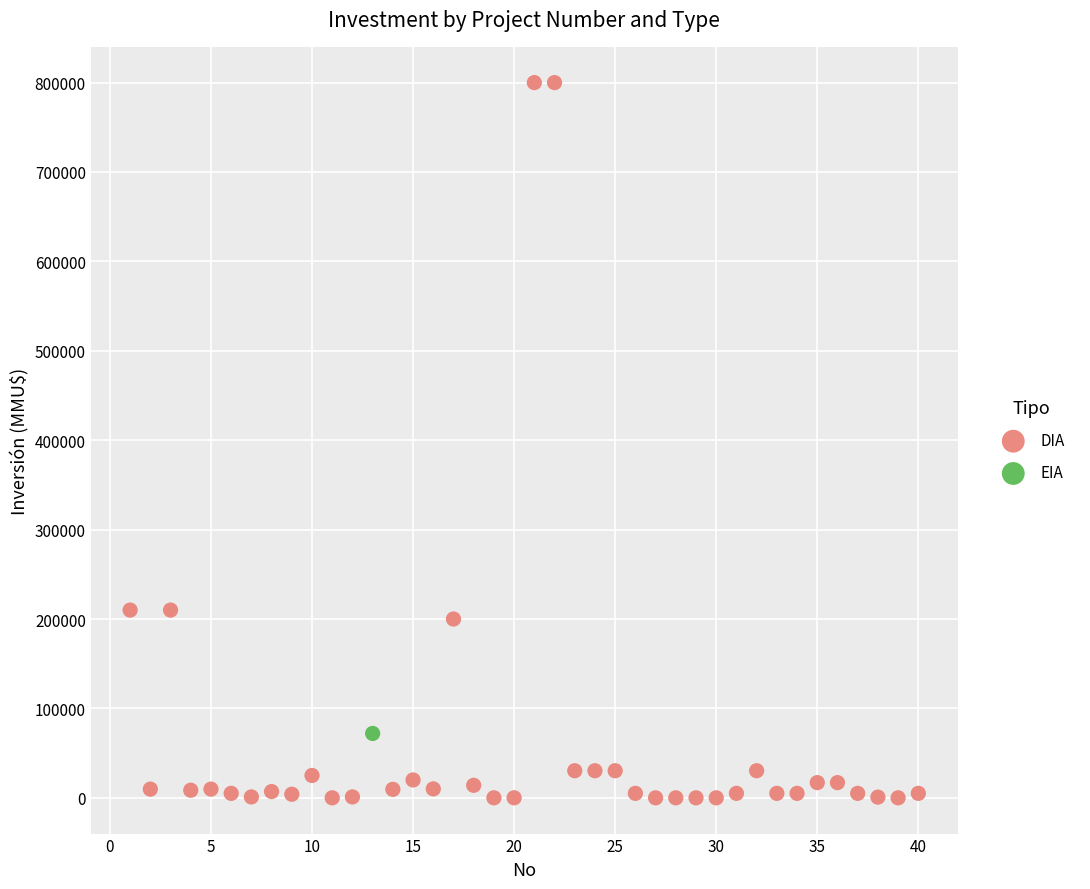

What are all the series names shown in the legend?

DIA, EIA